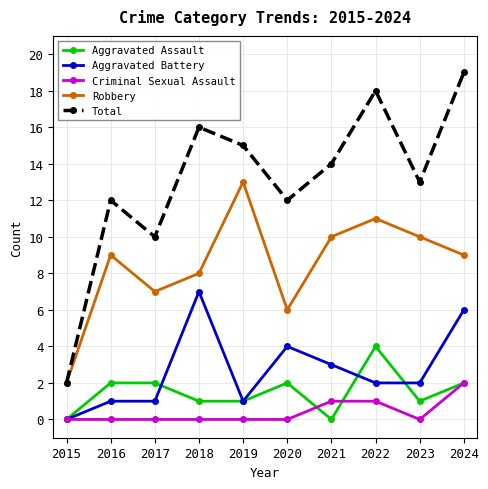

Which category has the highest value in the Robbery series?

2019